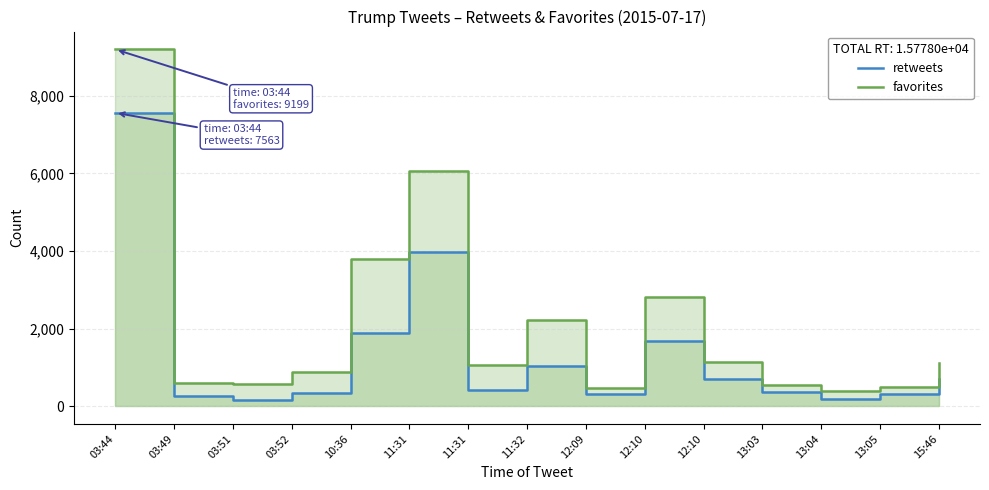

What is the greatest value displayed?

9199